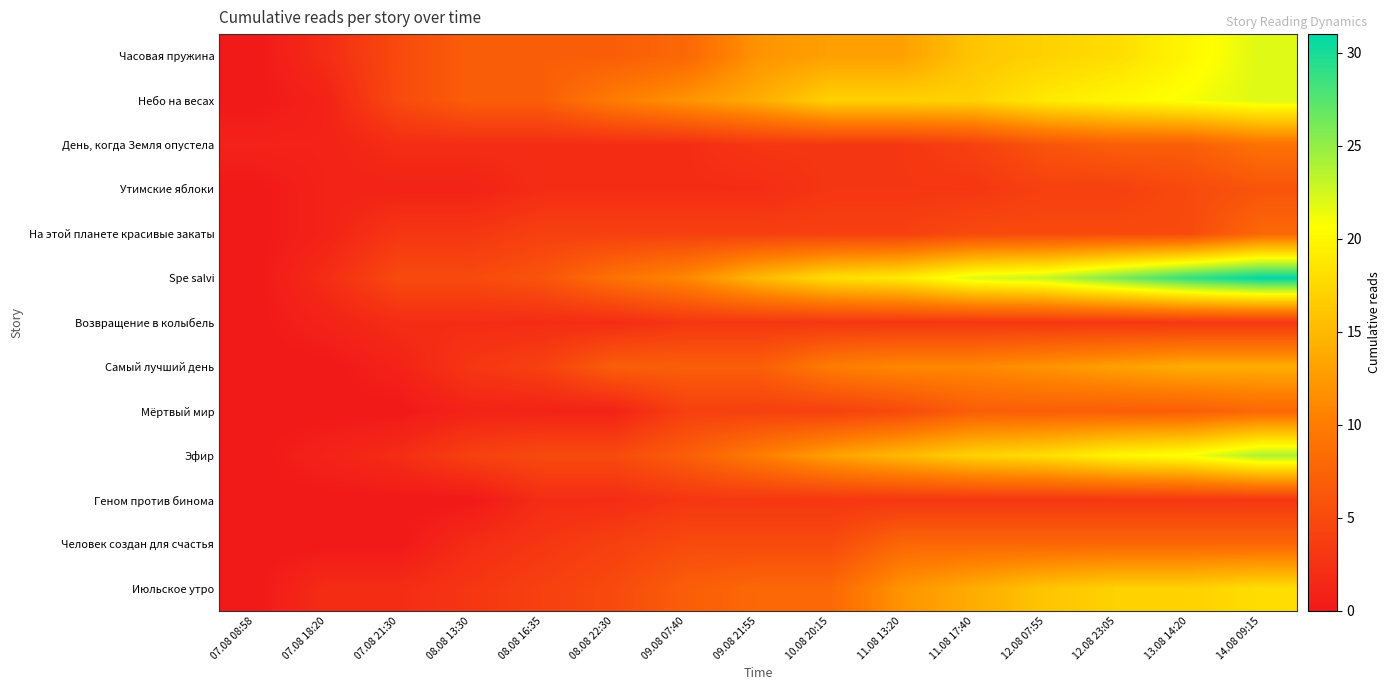

Which has a higher value, 07.08 18:20 or 13.08 14:20?

13.08 14:20